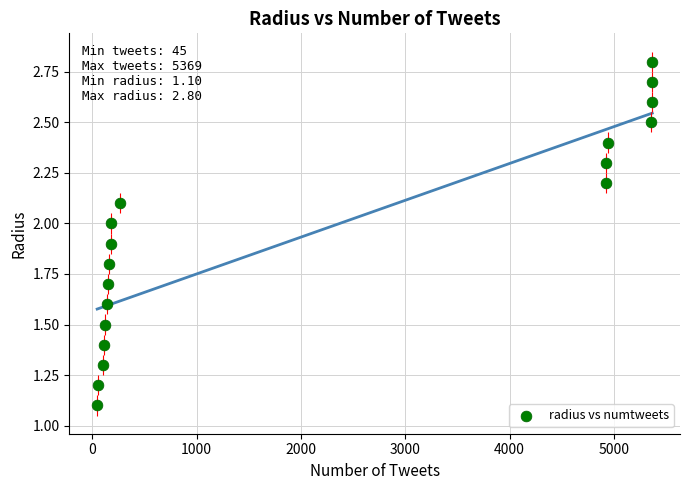

What is the range of X values (max minus min)?

5324.0